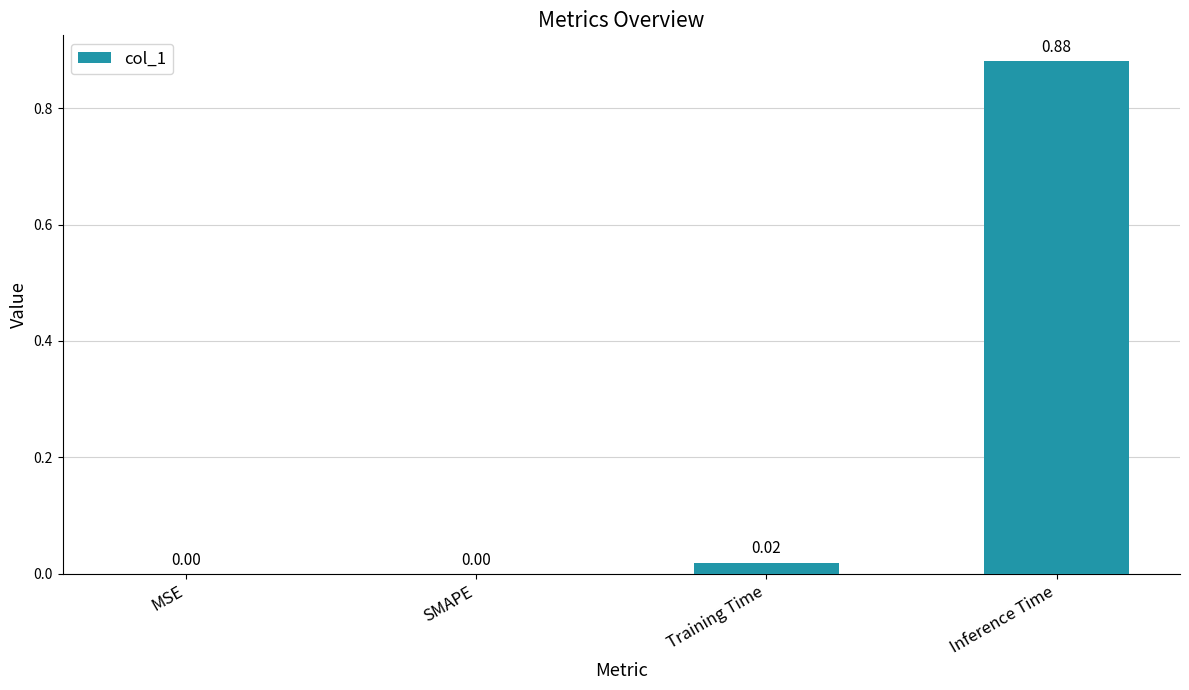

What is the change in value from SMAPE to Inference Time?

+0.9